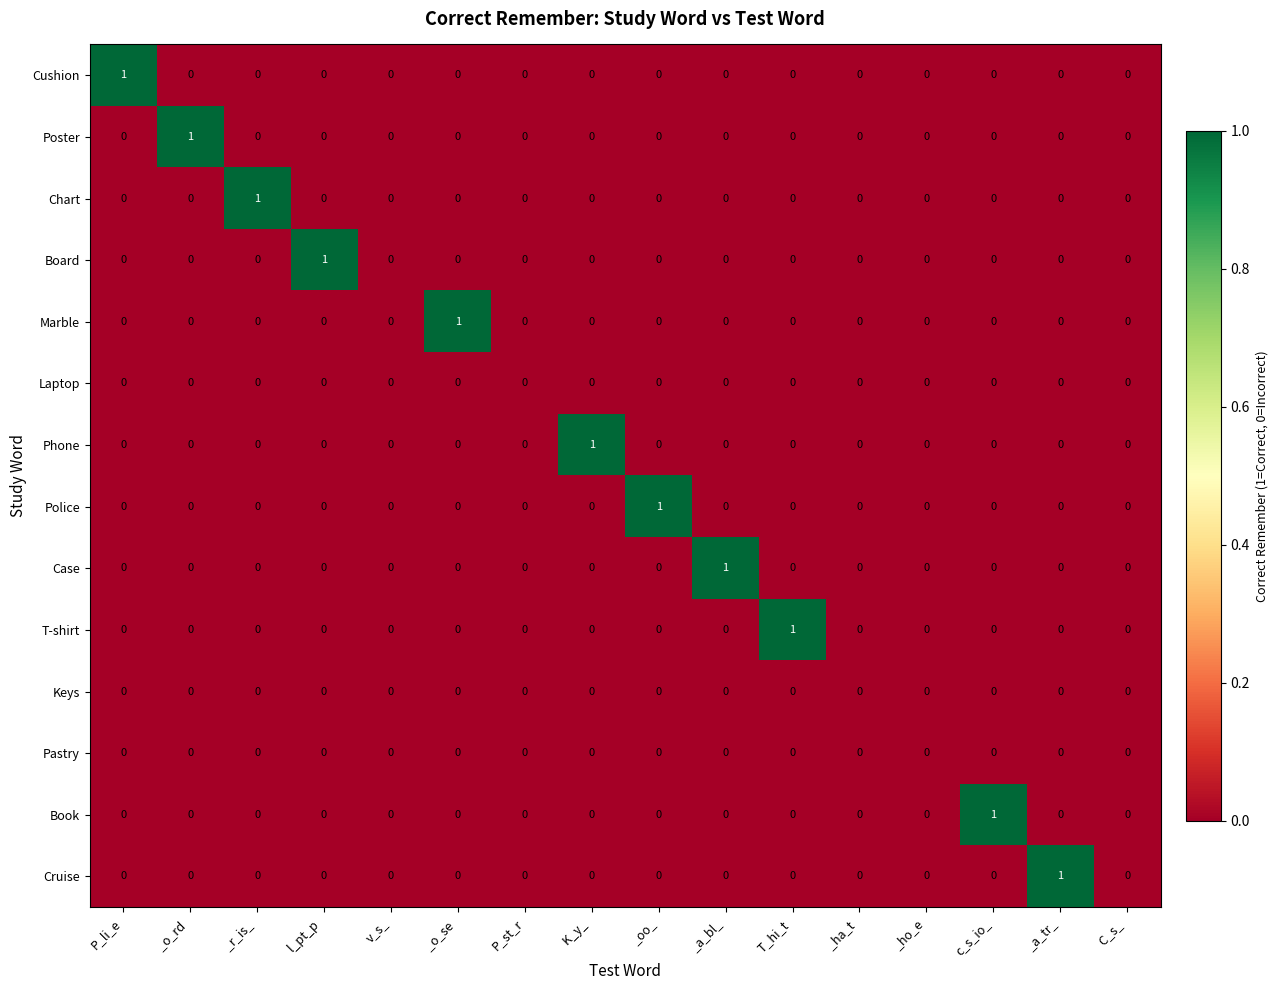

Between _oo_ and C_s_ , which series saw the biggest shift?

Police